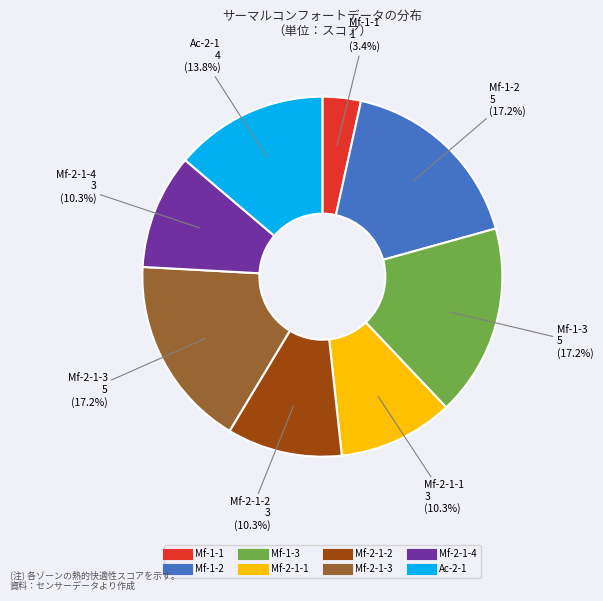

Does any single category account for the majority?

No